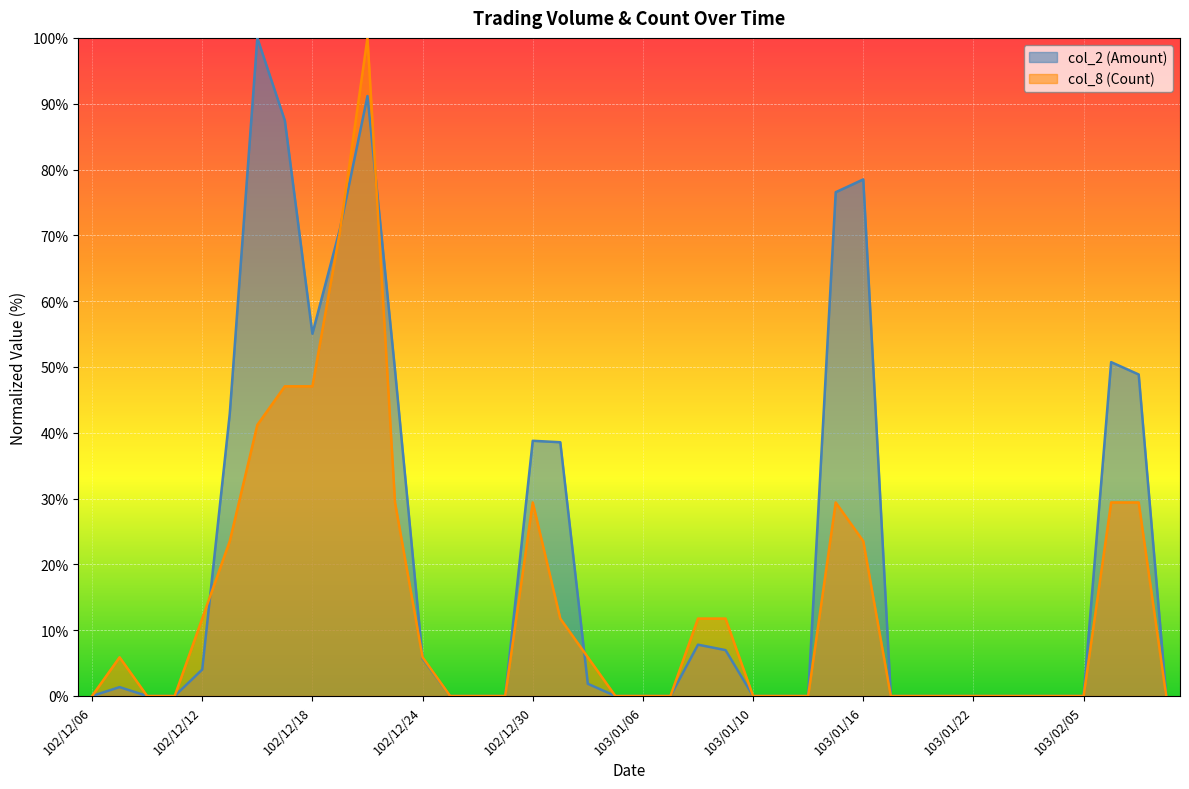

Reading left to right, list all the values displayed in this chart.

col_2 (Amount): 102/12/06=0.0	102/12/09=1.3	102/12/10=0.0	102/12/11=0.0	102/12/12=4.0	102/12/13=42.9	102/12/16=100.0	102/12/17=87.4	102/12/18=55.0	102/12/19=71.0	102/12/20=91.2	102/12/23=49.5	102/12/24=5.7	102/12/25=0.0	102/12/26=0.0	102/12/27=0.0	102/12/30=38.8	102/12/31=38.6	103/01/02=1.9	103/01/03=0.0	103/01/06=0.0	103/01/07=0.0	103/01/08=7.8	103/01/09=7.0	103/01/10=0.0	103/01/13=0.0	103/01/14=0.0	103/01/15=76.6	103/01/16=78.5	103/01/17=0.0	103/01/20=0.0	103/01/21=0.0	103/01/22=0.0	103/01/23=0.0	103/01/24=0.0	103/01/27=0.0	103/02/05=0.0	103/02/06=50.7	103/02/07=48.9	103/02/10=0.0
col_8 (Count): 102/12/06=0.0	102/12/09=5.9	102/12/10=0.0	102/12/11=0.0	102/12/12=11.8	102/12/13=23.5	102/12/16=41.2	102/12/17=47.1	102/12/18=47.1	102/12/19=70.6	102/12/20=100.0	102/12/23=29.4	102/12/24=5.9	102/12/25=0.0	102/12/26=0.0	102/12/27=0.0	102/12/30=29.4	102/12/31=11.8	103/01/02=5.9	103/01/03=0.0	103/01/06=0.0	103/01/07=0.0	103/01/08=11.8	103/01/09=11.8	103/01/10=0.0	103/01/13=0.0	103/01/14=0.0	103/01/15=29.4	103/01/16=23.5	103/01/17=0.0	103/01/20=0.0	103/01/21=0.0	103/01/22=0.0	103/01/23=0.0	103/01/24=0.0	103/01/27=0.0	103/02/05=0.0	103/02/06=29.4	103/02/07=29.4	103/02/10=0.0